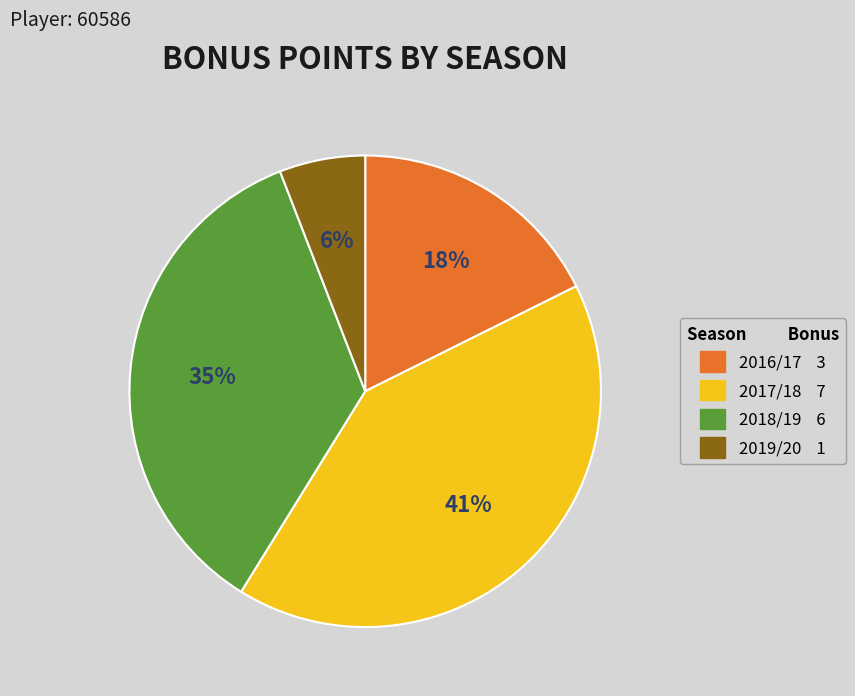

To the nearest percent, what is the average slice percentage?

25%